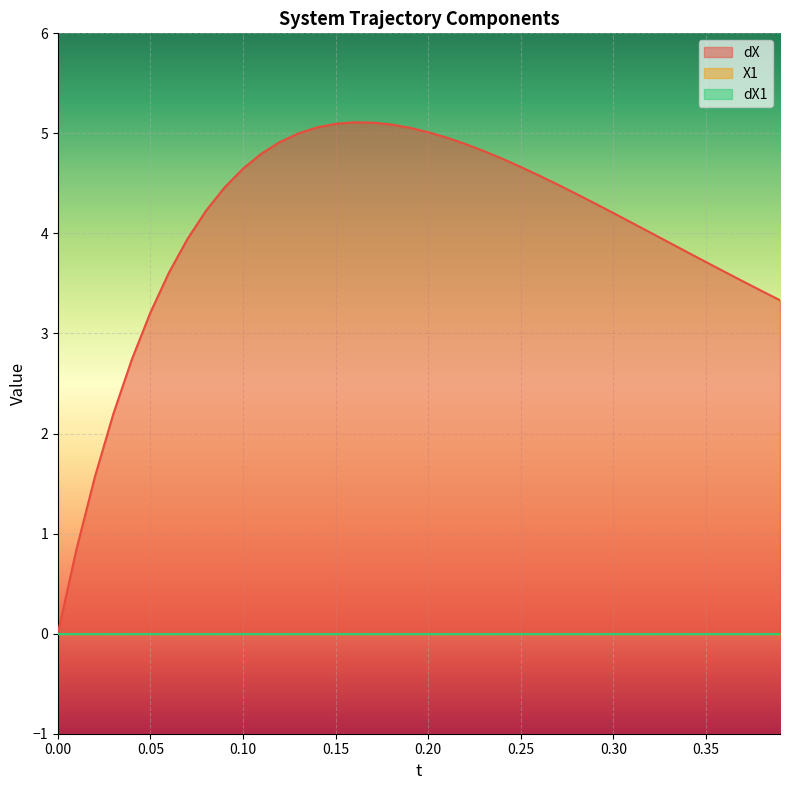

Does the chart display data point markers on the line(s)?

No